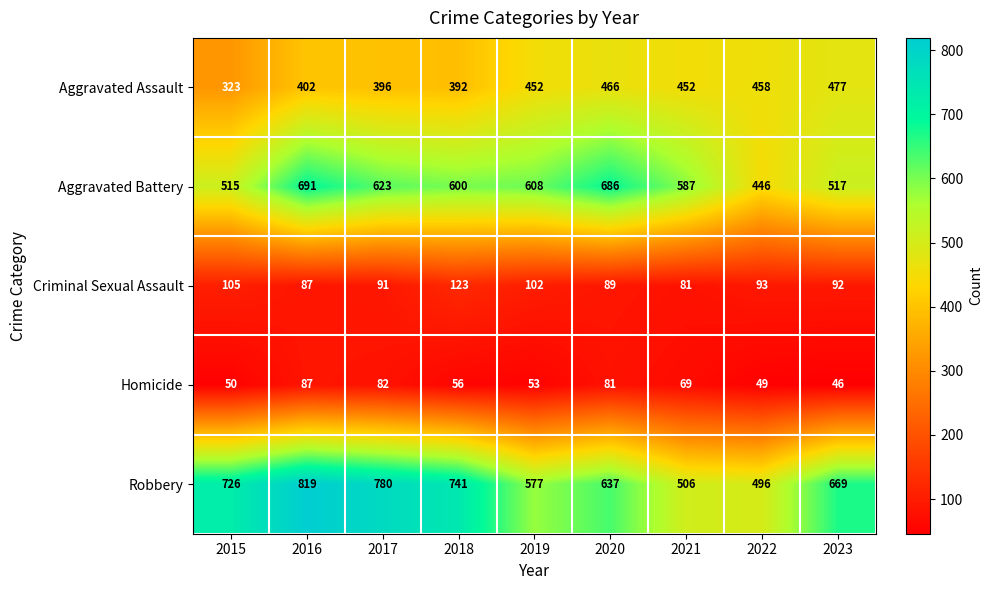

What is the sum of the Criminal Sexual Assault values at 2020 and 2023?

181